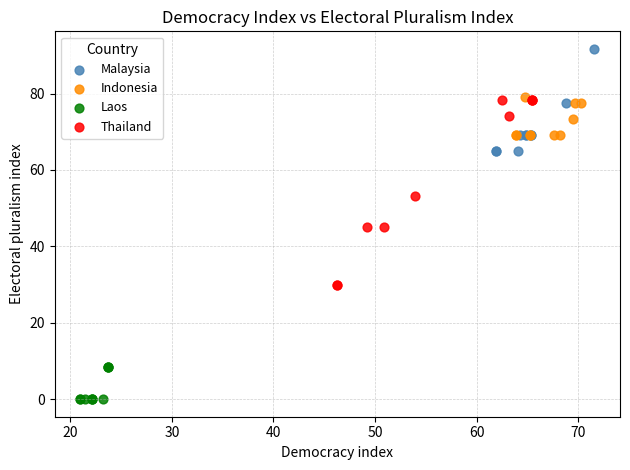

What are all the series names shown in the legend?

Malaysia, Indonesia, Laos, Thailand